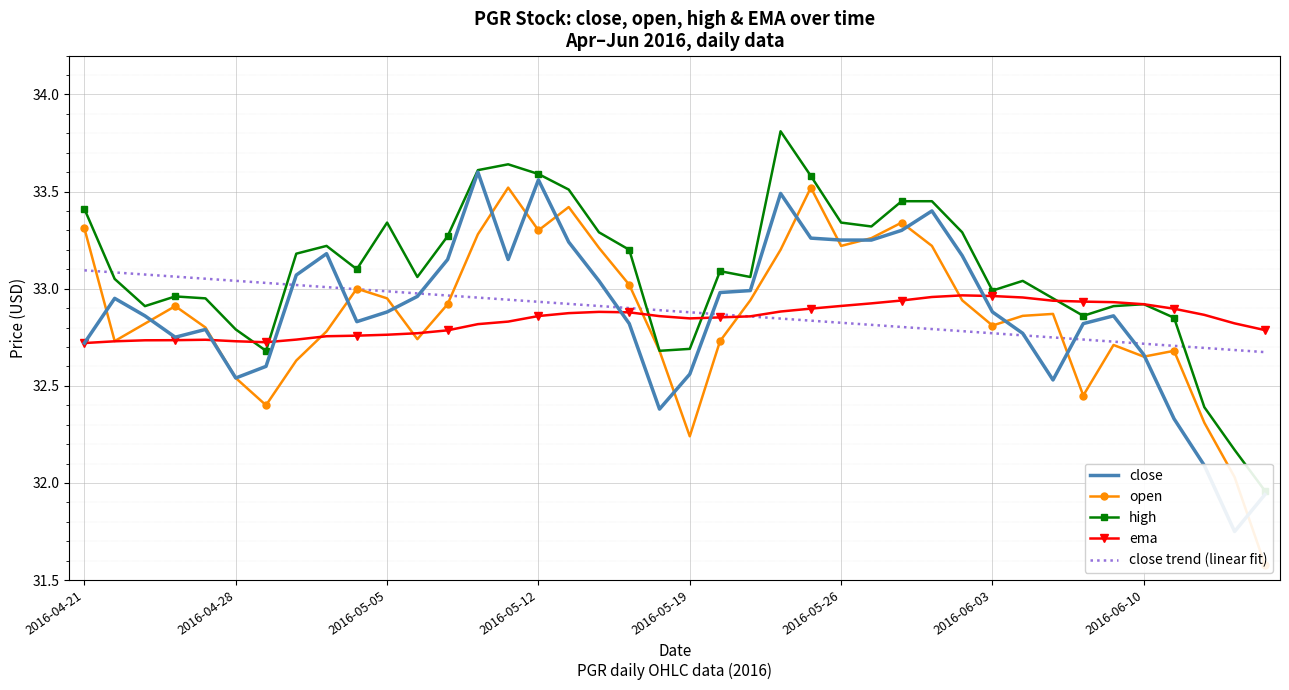

What is the spread (max minus min) of values at 34?

0.2